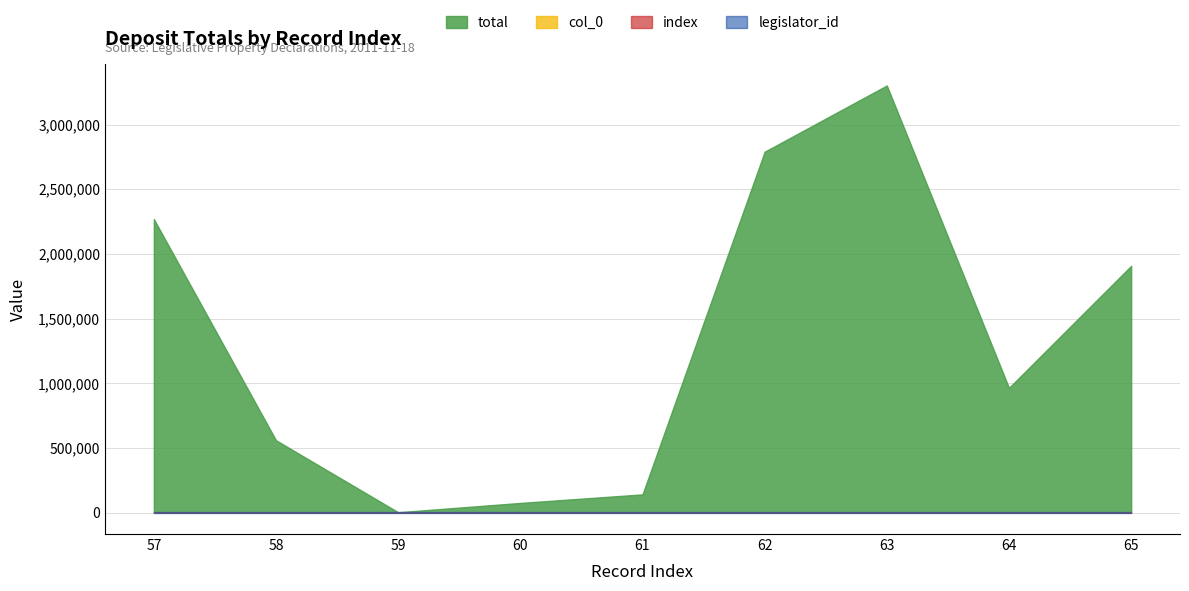

The value of legislator_id at 65 is 2357. True or false?

False